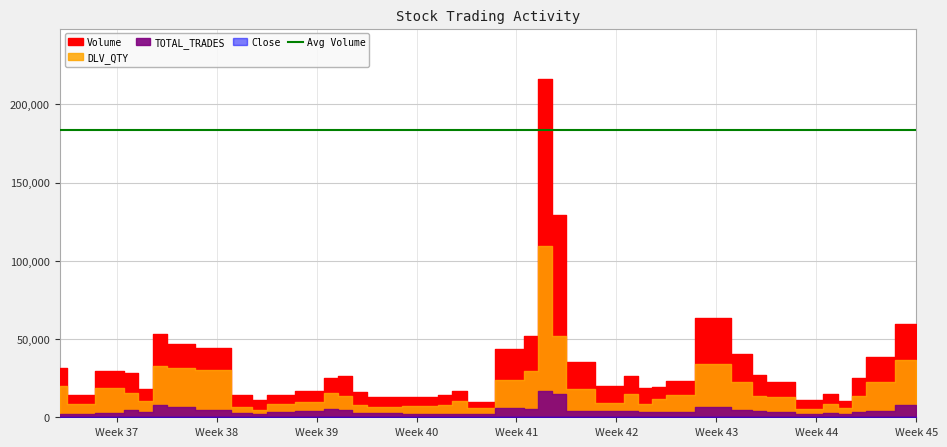

What is the total value across all series at 27?

30815.5